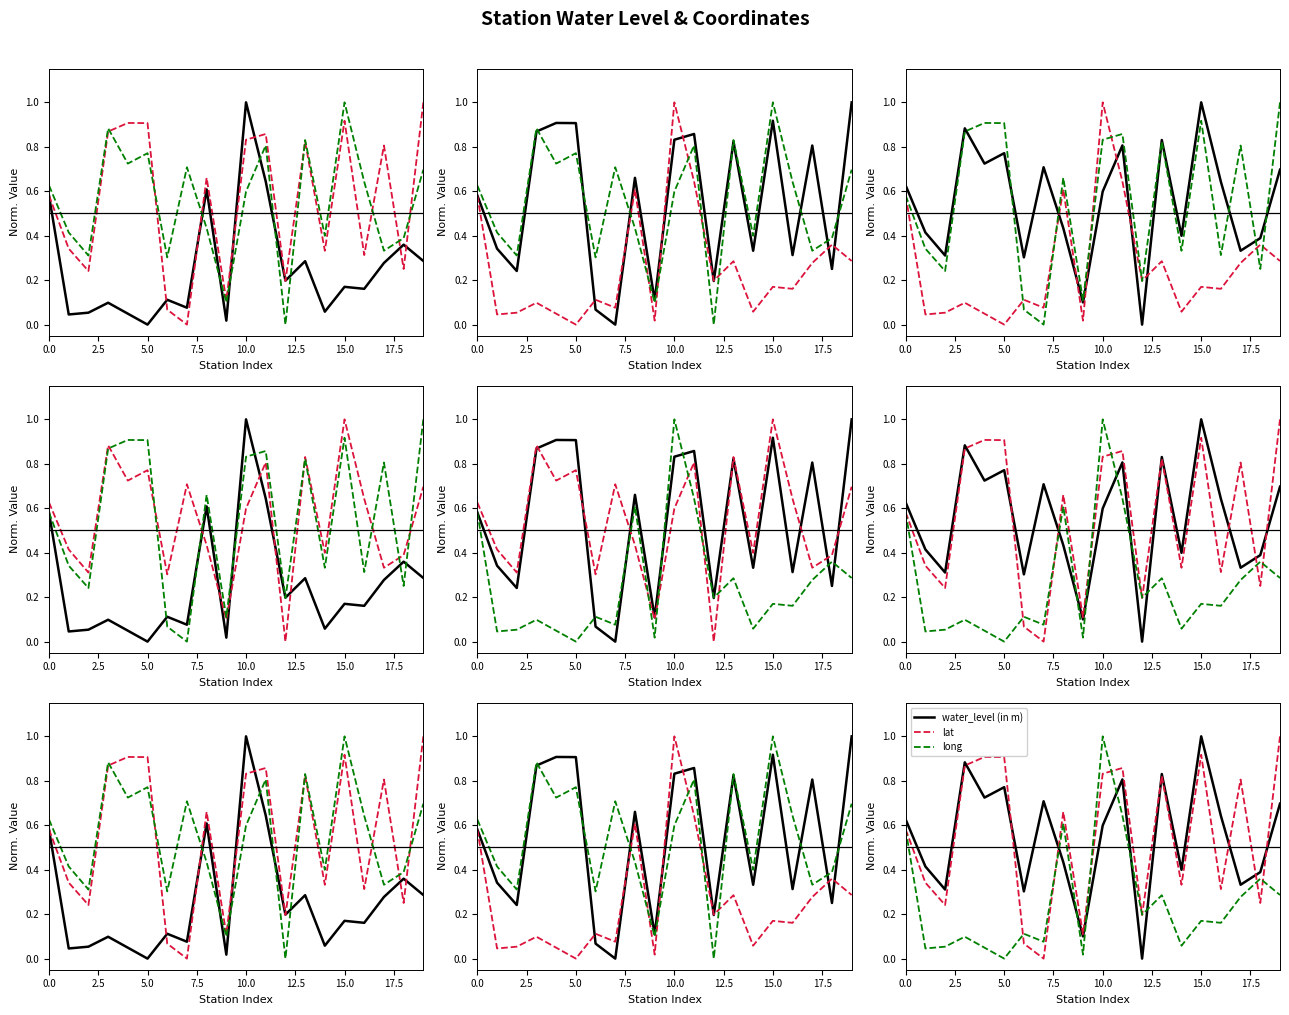

At which label is water_level (in m) closest to 0?

12